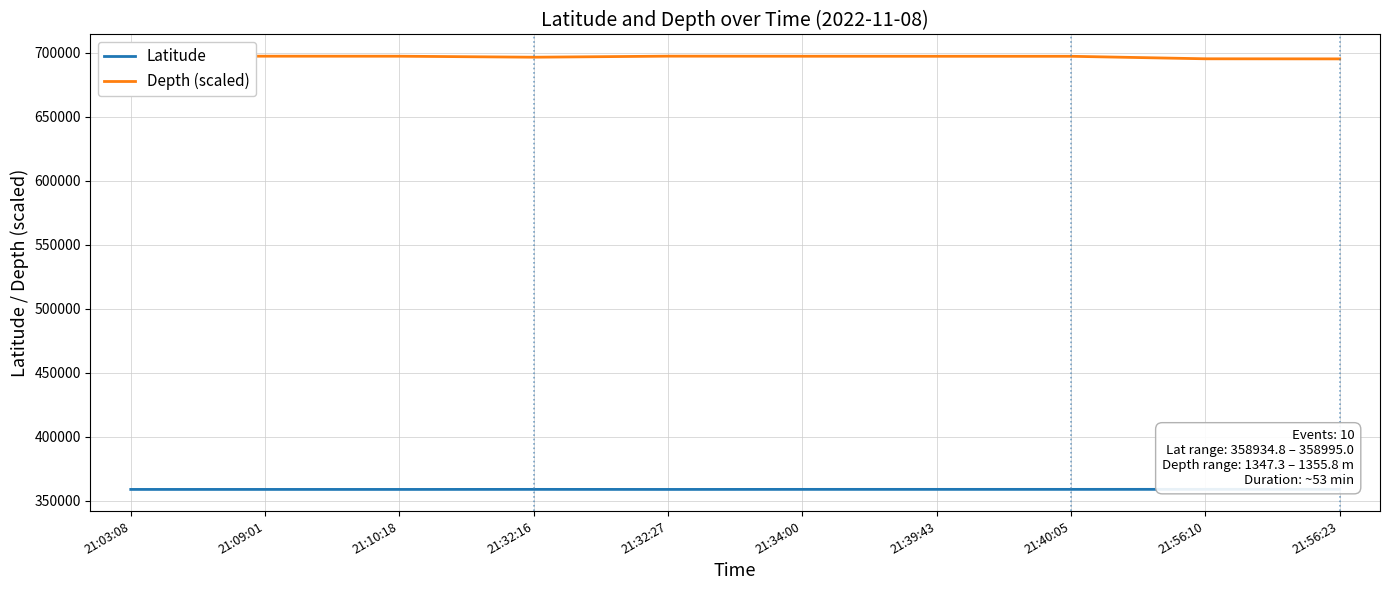

List the series in order of their peak value, lowest first.

Latitude, Depth (scaled)